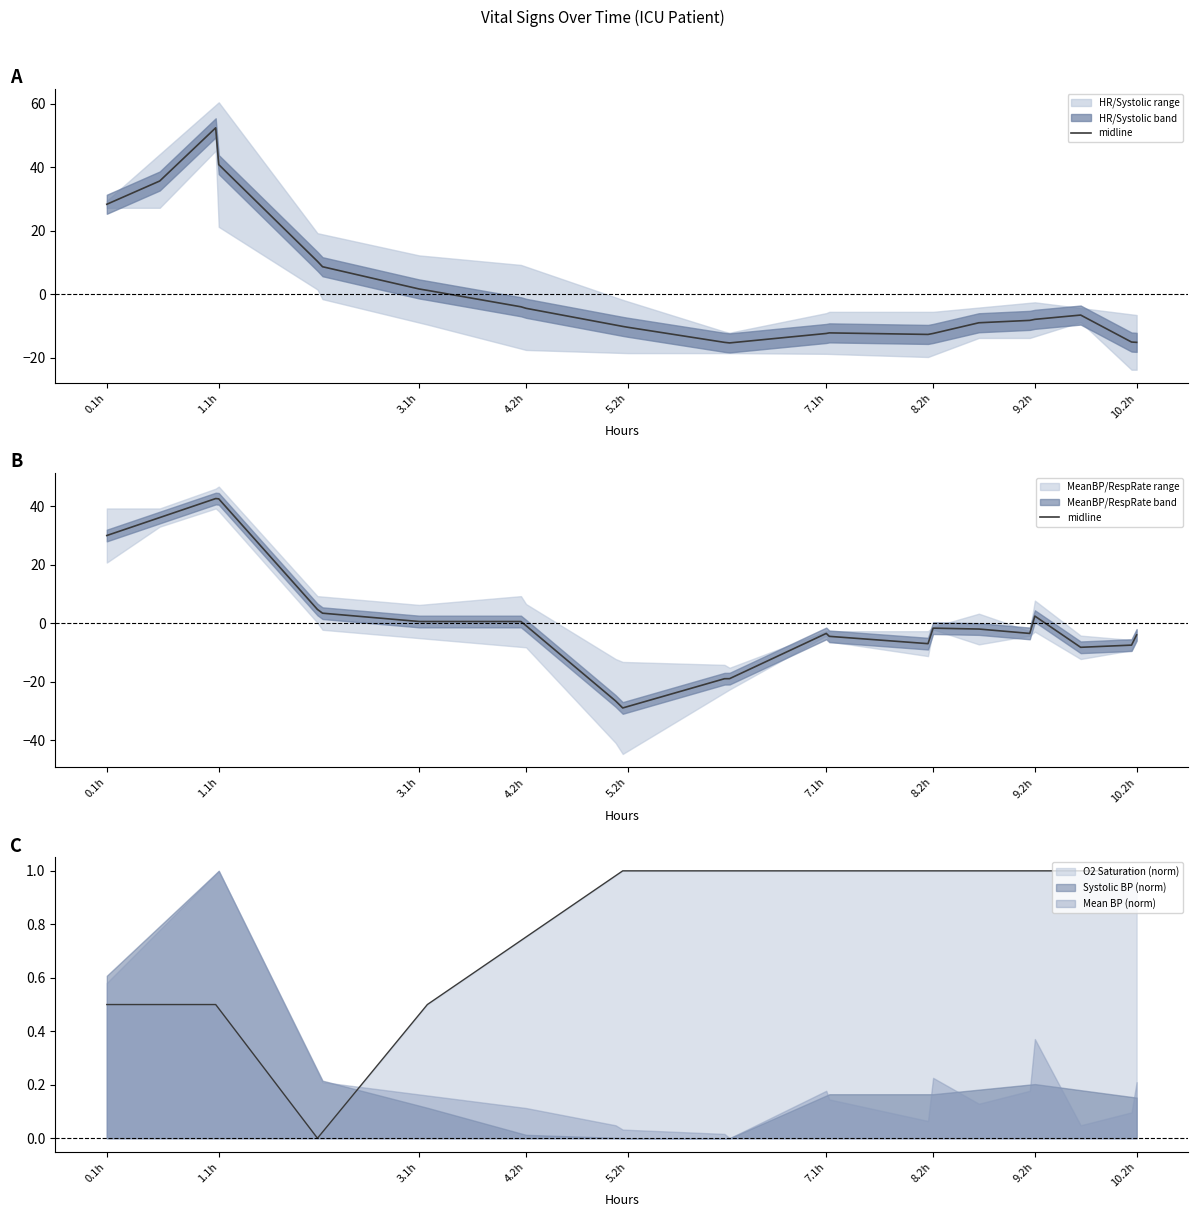

Does the chart have visible grid lines?

No